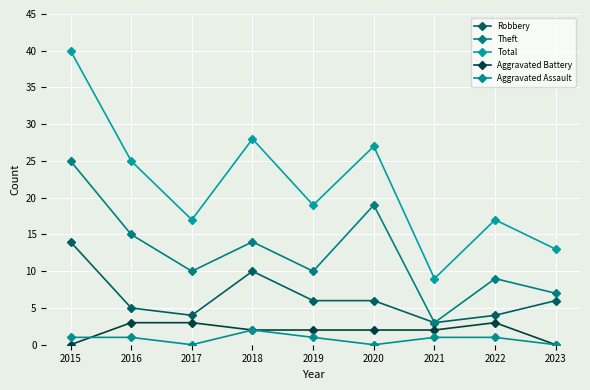

How many lines are shown in the chart?

5